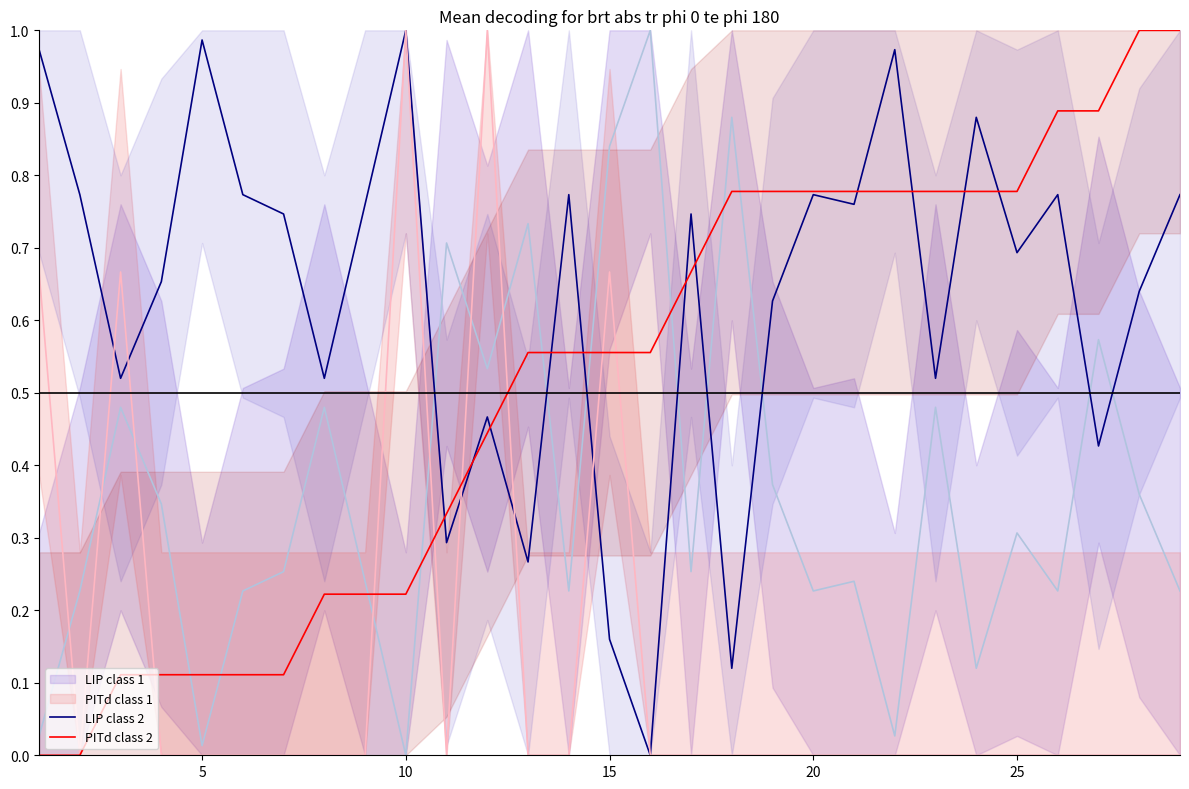

How many data points does each series have?

29